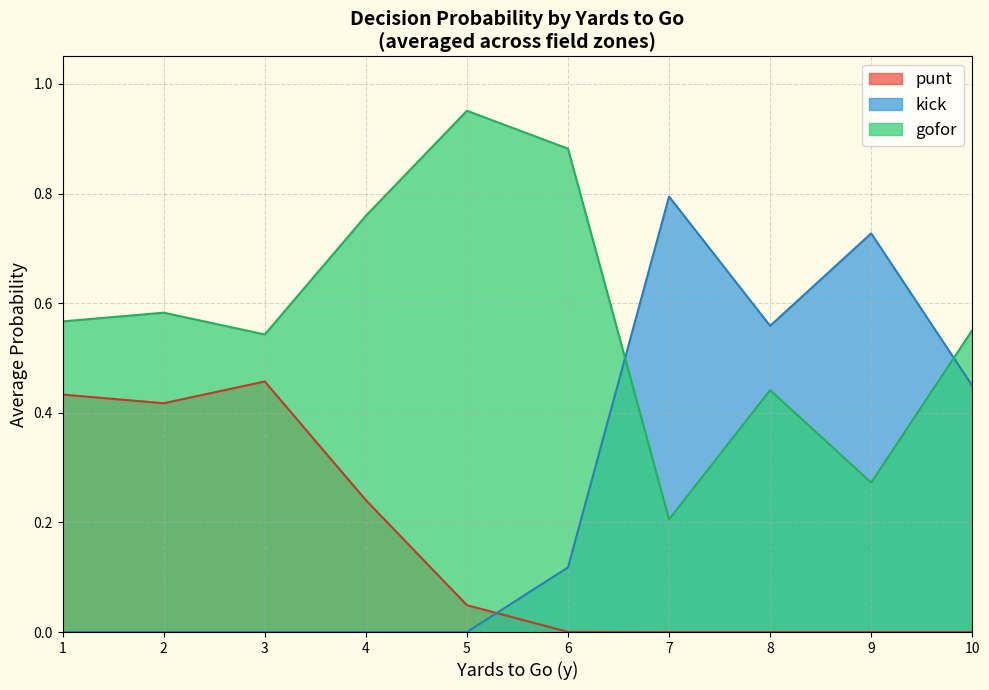

Where do kick and gofor first cross each other?

6 and 7